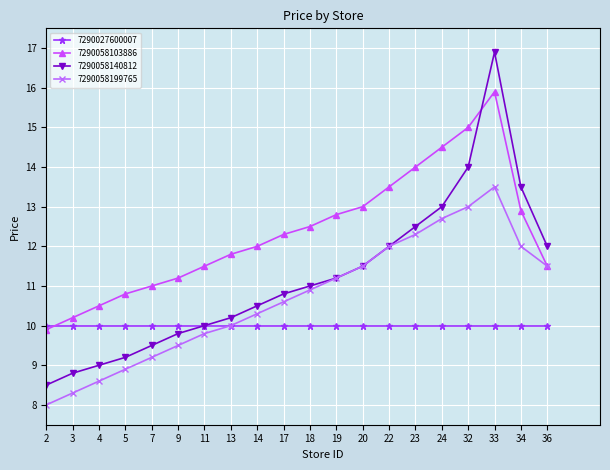

Which series changed the most between 20 and 34?

7290058140812